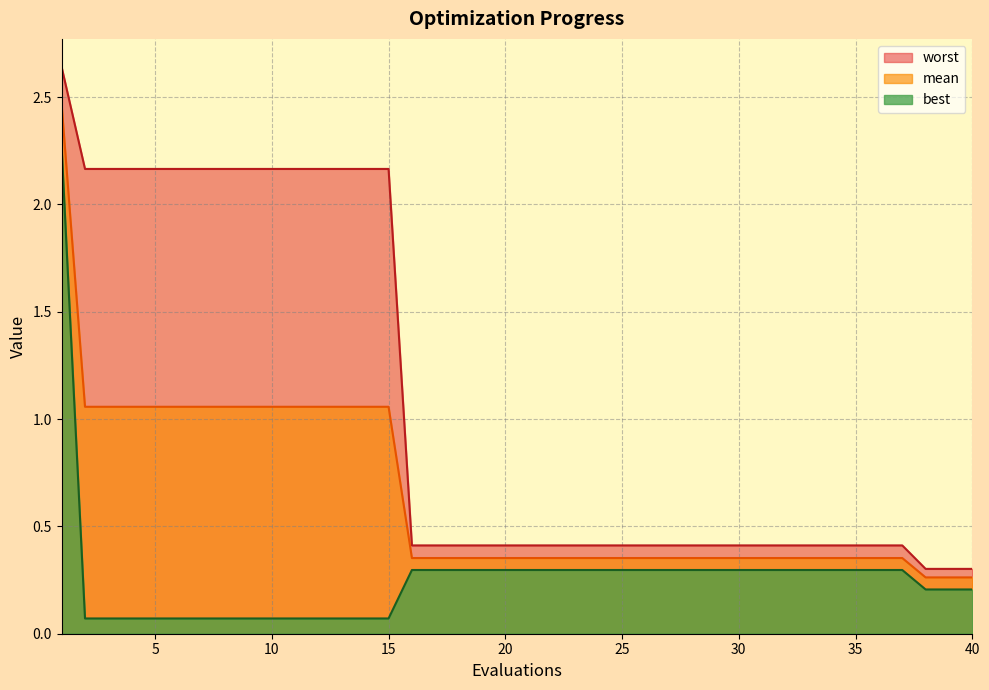

What is the value of the worst point at the 21st from the left?

0.4